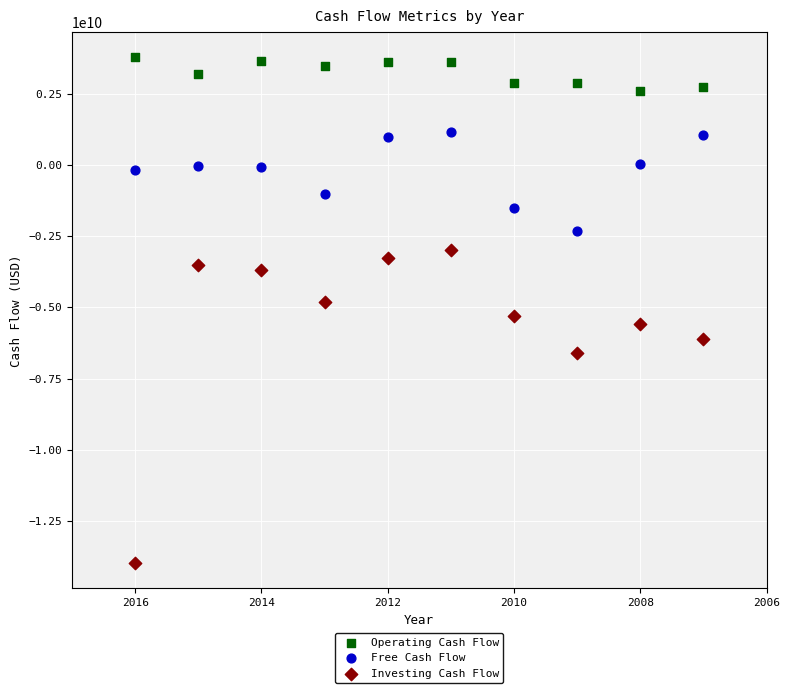

Which series reaches the maximum Y coordinate?

Operating Cash Flow